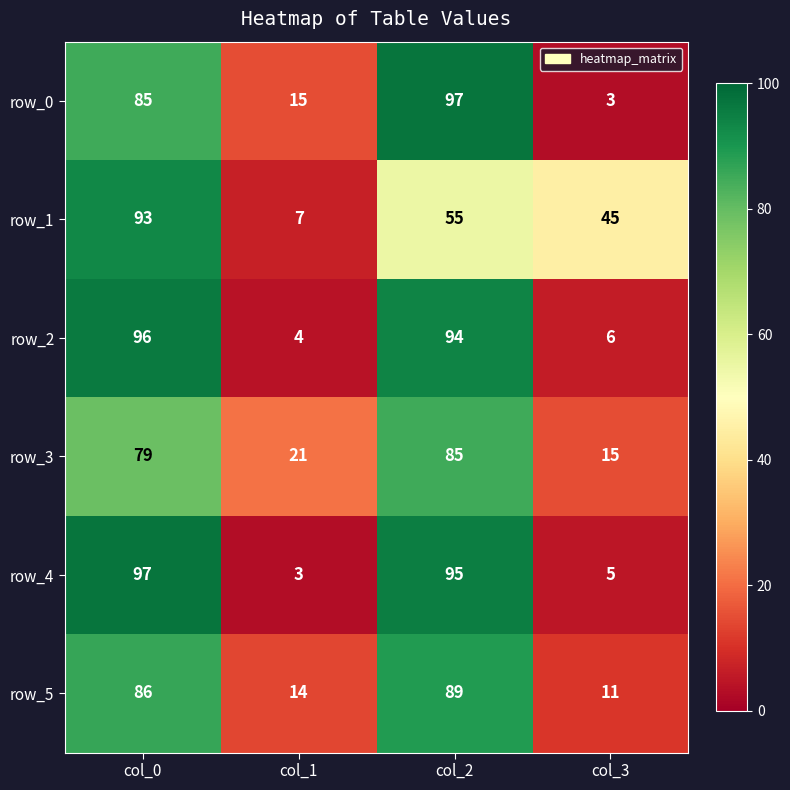

What value does the row_2 series have at col_3?

6